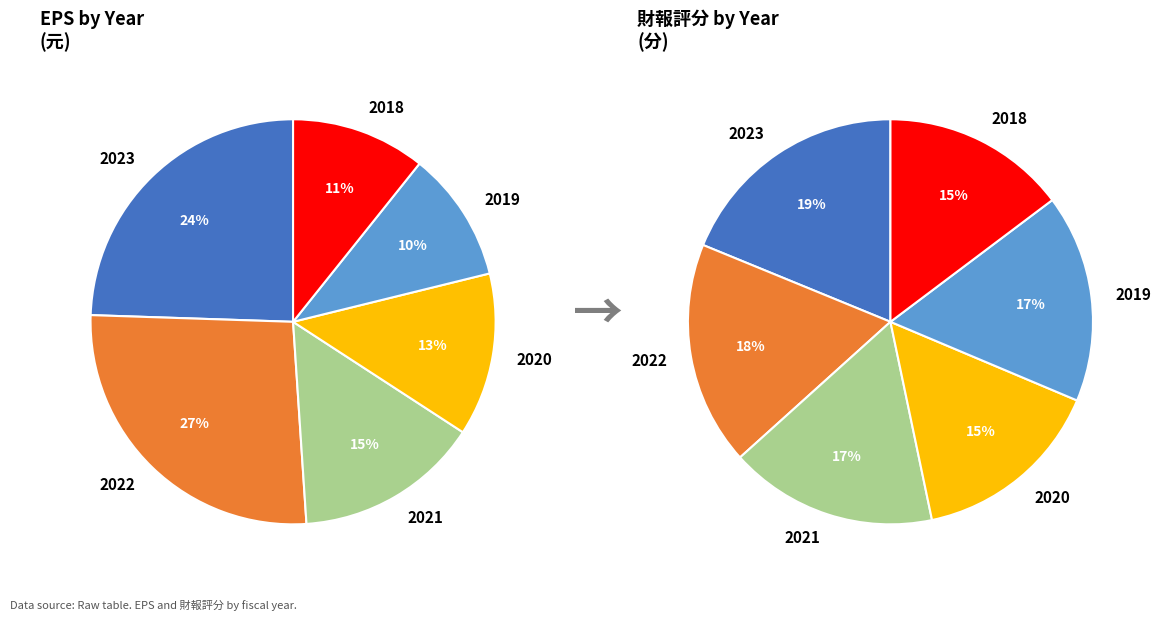

Does 2023 account for over 50% of the chart?

No